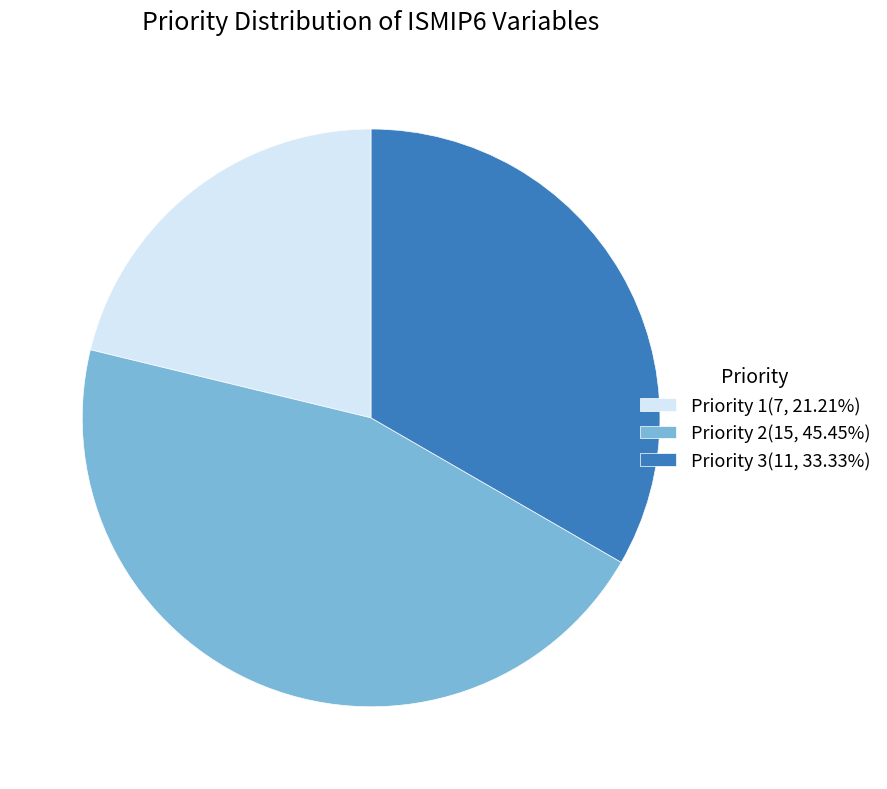

Approximately how many times larger is the value at Priority 3(11, 33.33%) compared to Priority 2(15, 45.45%)?

0.7